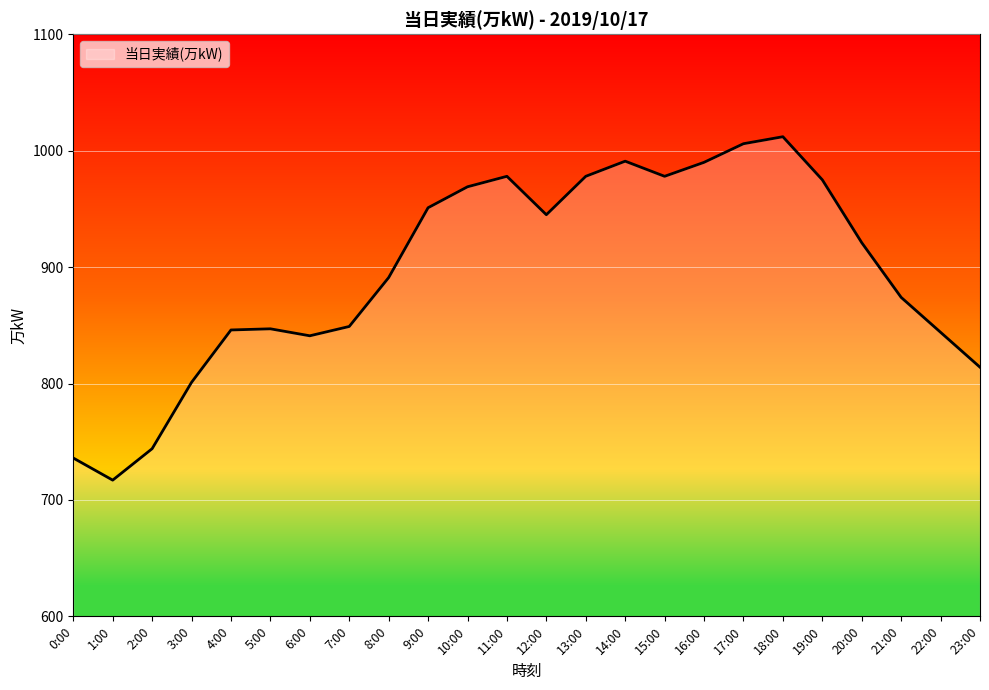

Where is the data nearest to the value 864?

21:00